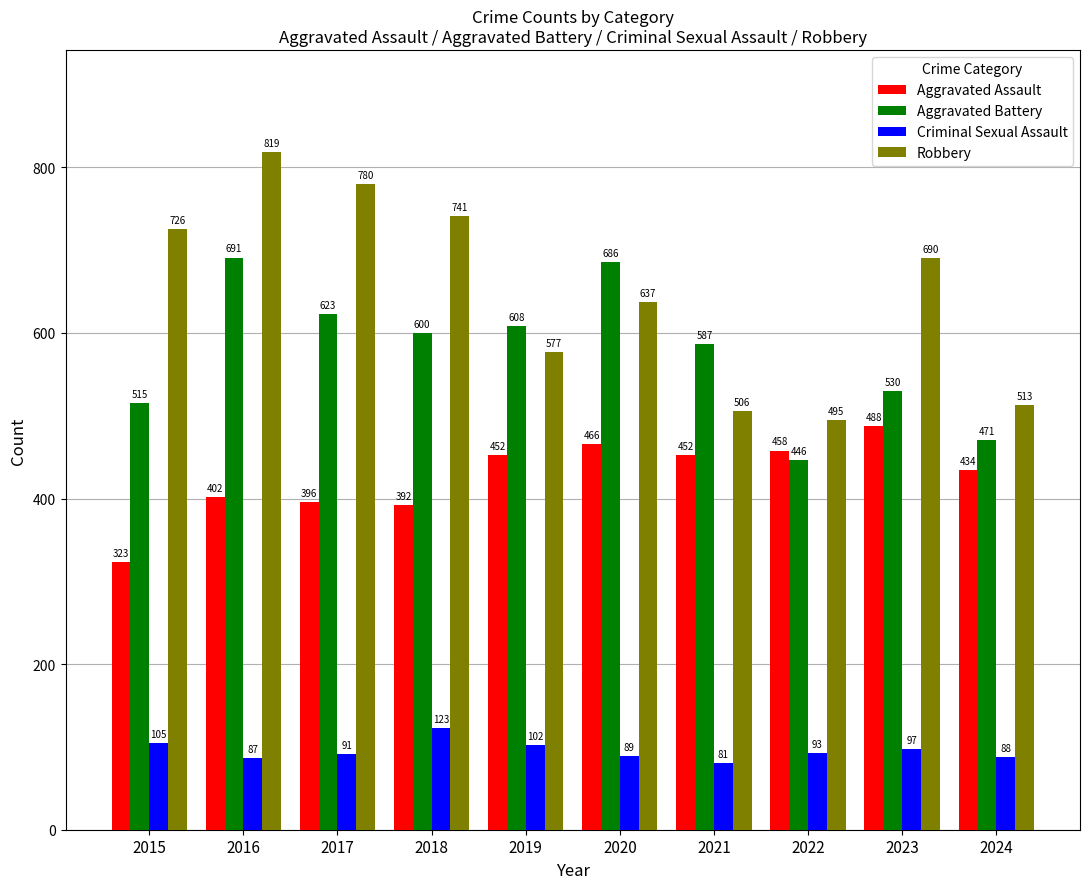

What is the sum of the Aggravated Assault values at 2020 and 2024?

900